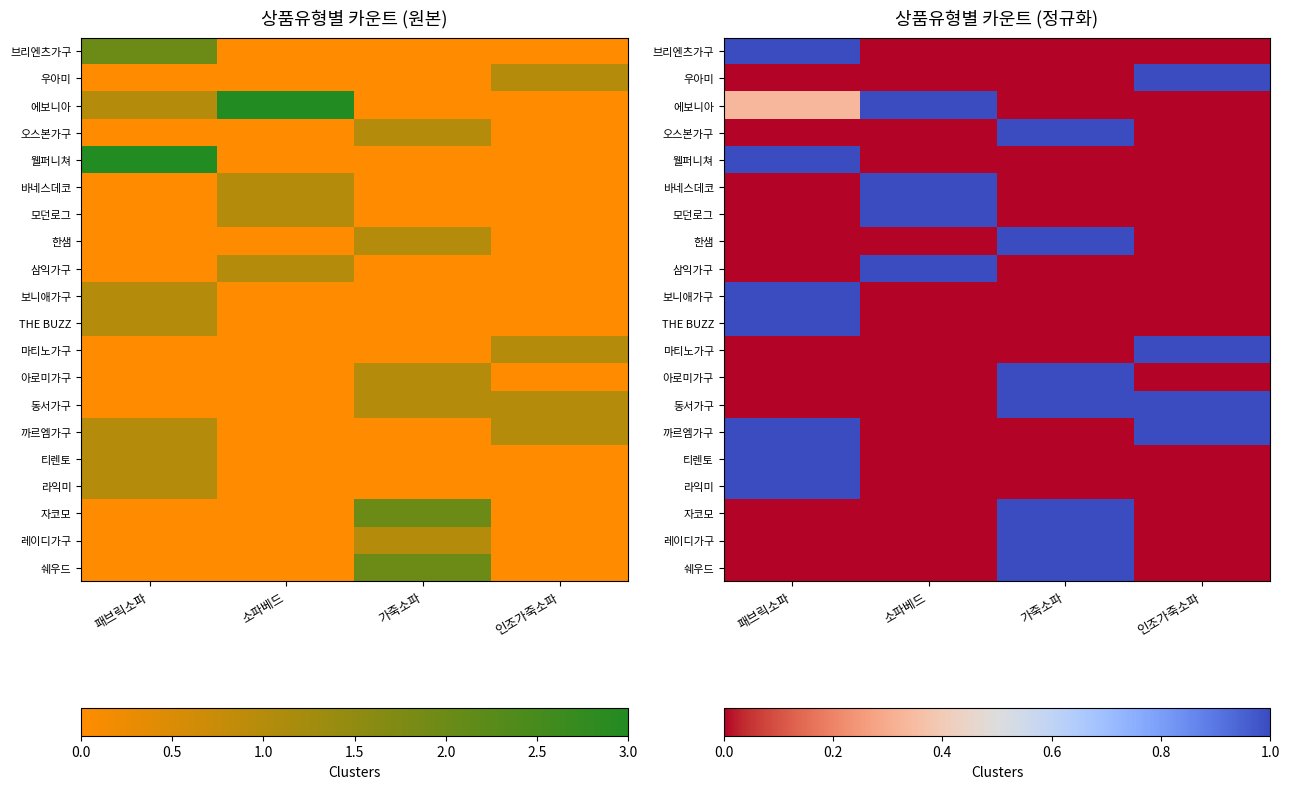

Which label corresponds to the smallest value in the chart?

소파베드